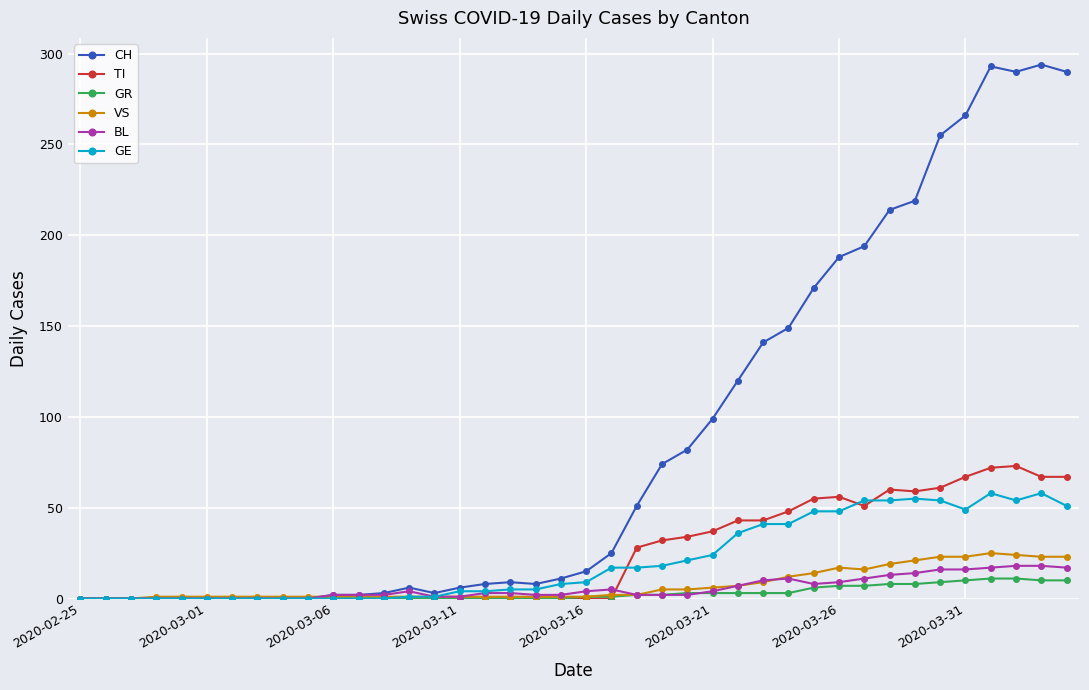

What is the maximum value for TI?

73